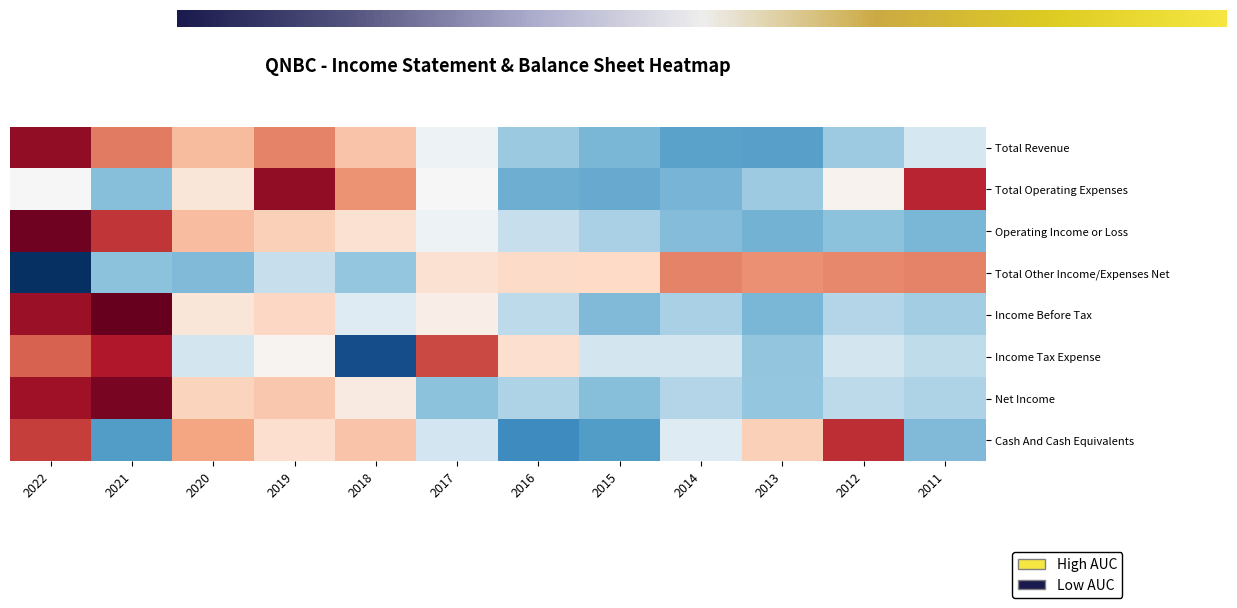

List the labels in order of Income Tax Expense value, largest first.

2021, 2017, 2022, 2016, 2019, 2020, 2015, 2014, 2012, 2011, 2013, 2018